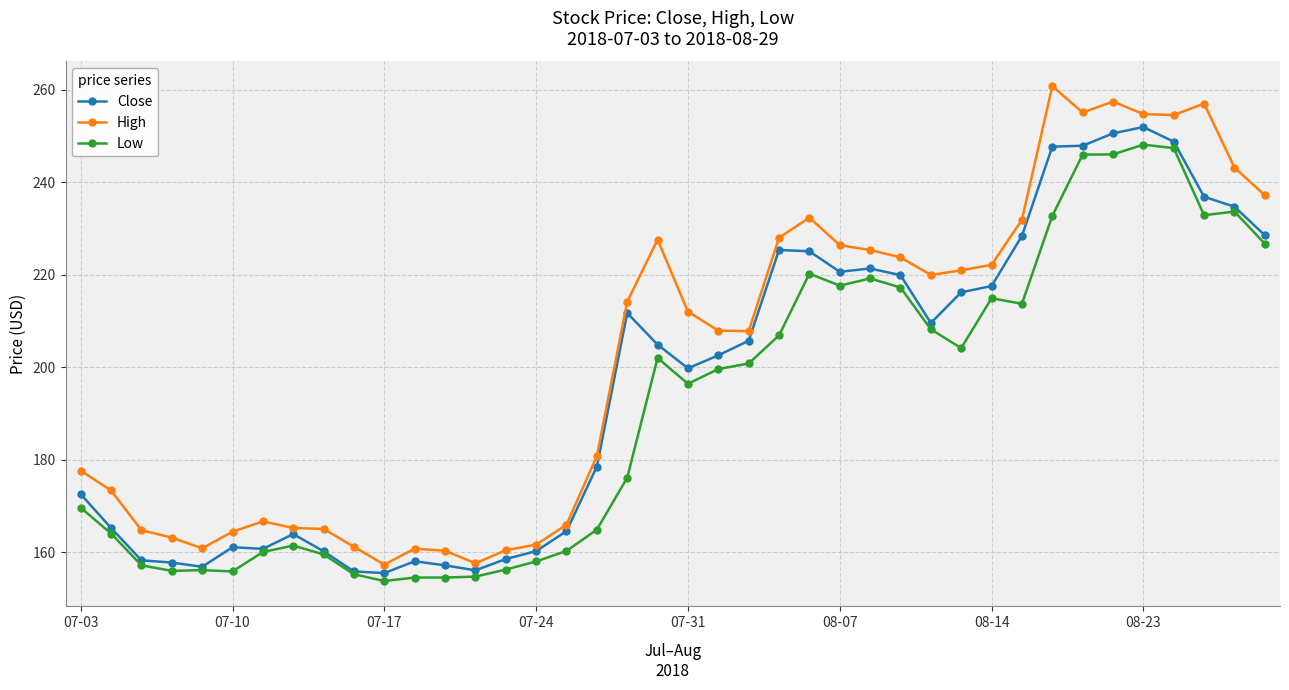

What is the smallest value displayed?

153.7